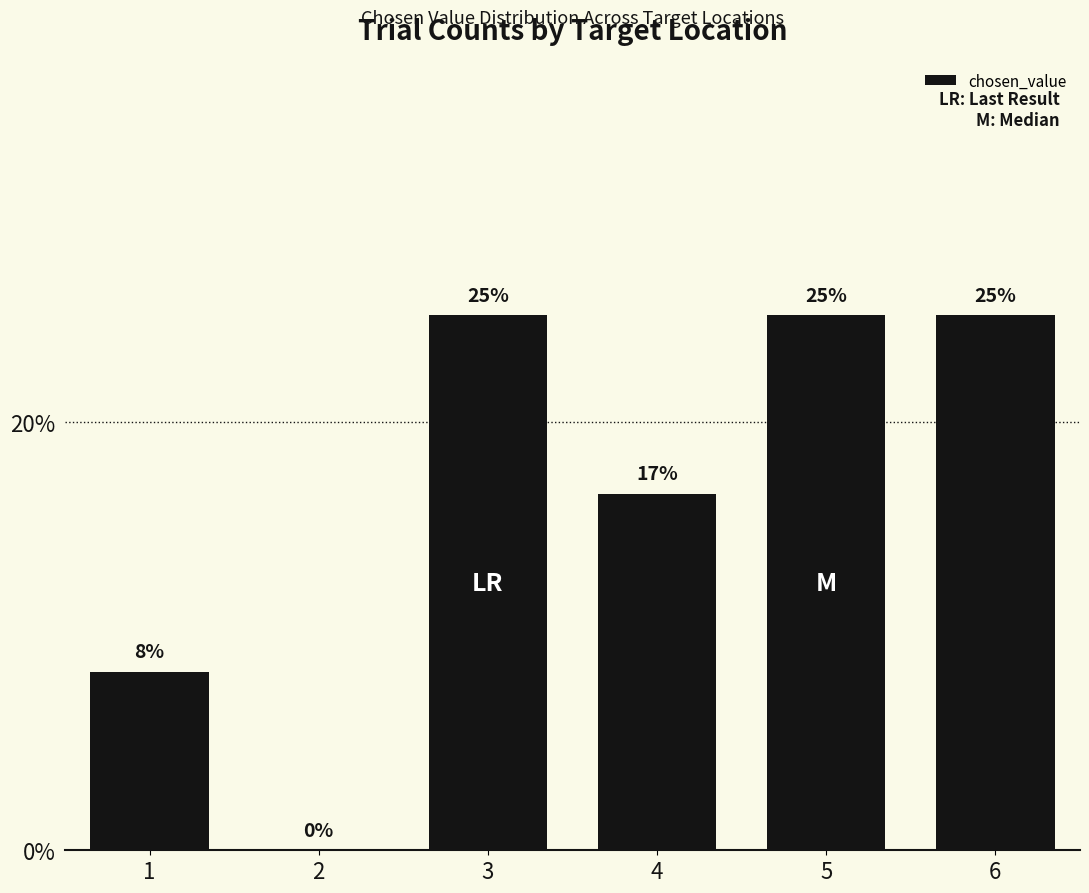

What is the value of the 1st bar from the left?

0.1